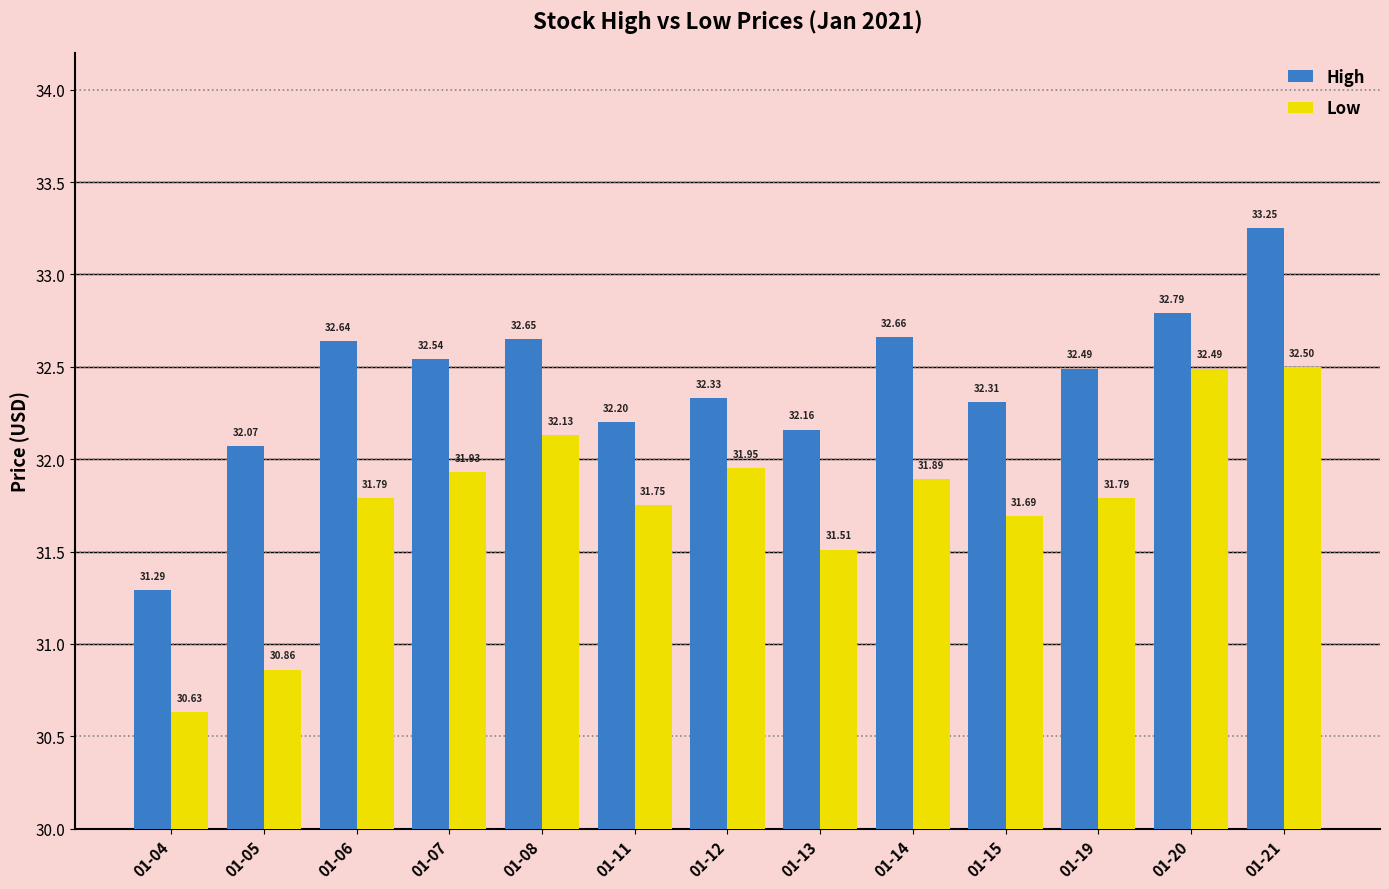

Is it true that High equals 32.2 at 01-13?

True